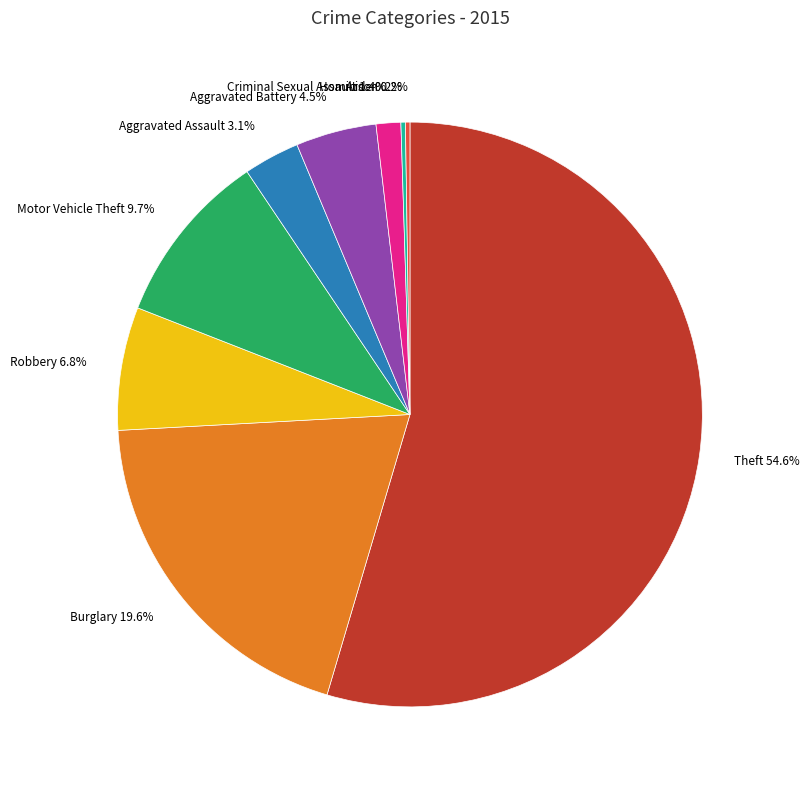

Is there any slice that represents more than half of the pie?

Yes